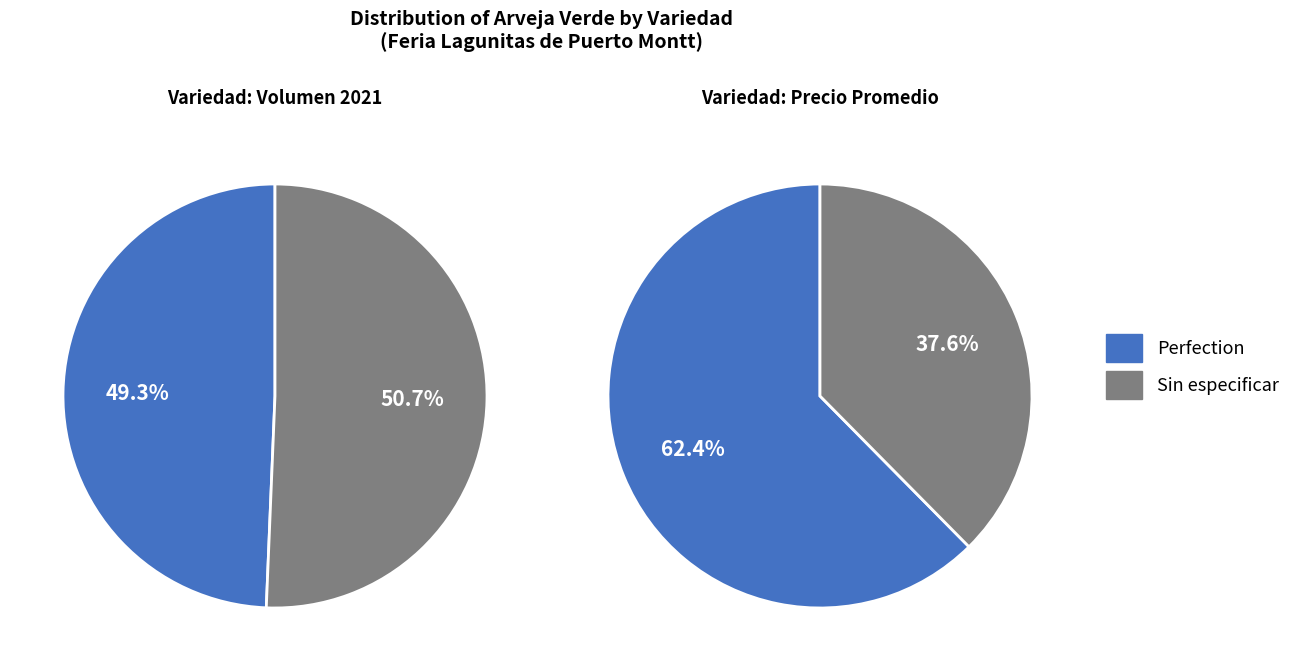

Approximately how many times larger is the value at Perfection compared to Sin especificar?

1.6